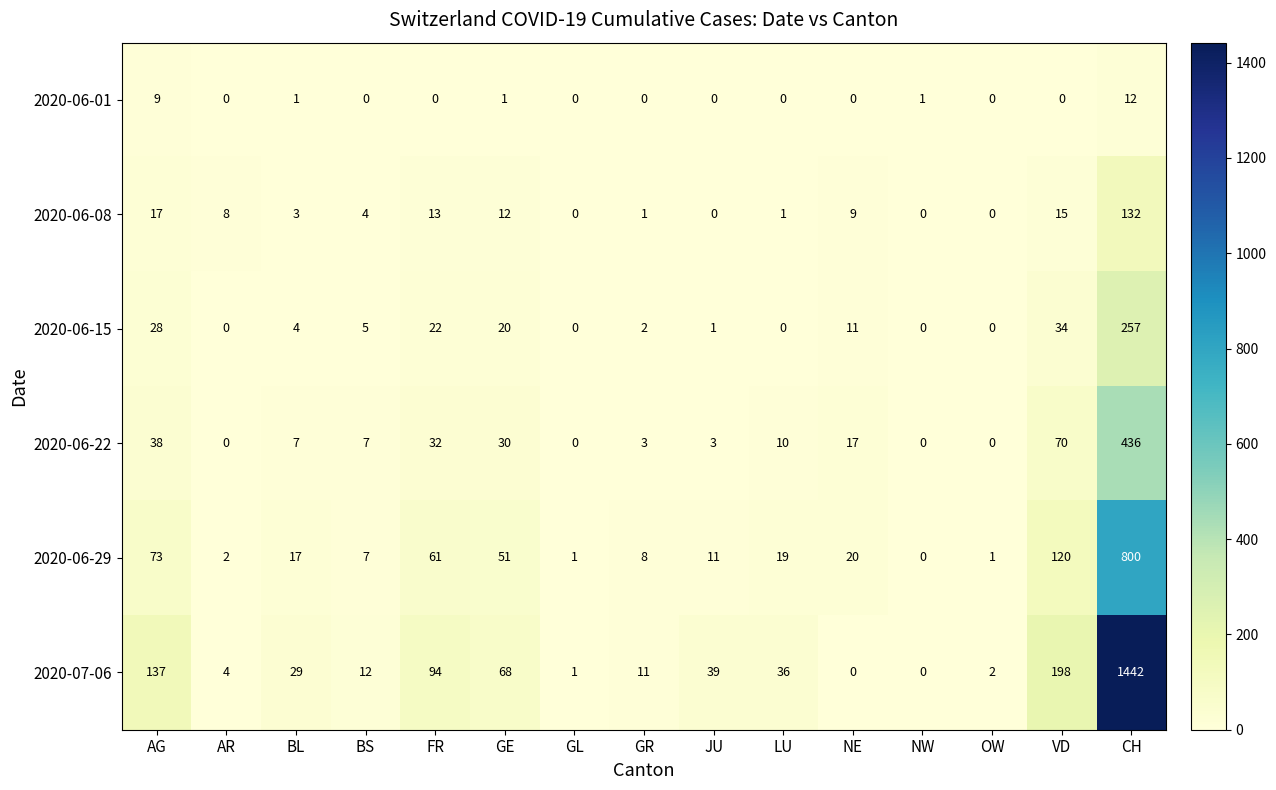

What is the difference between the second highest and second lowest values in the 2020-06-15 series?

34